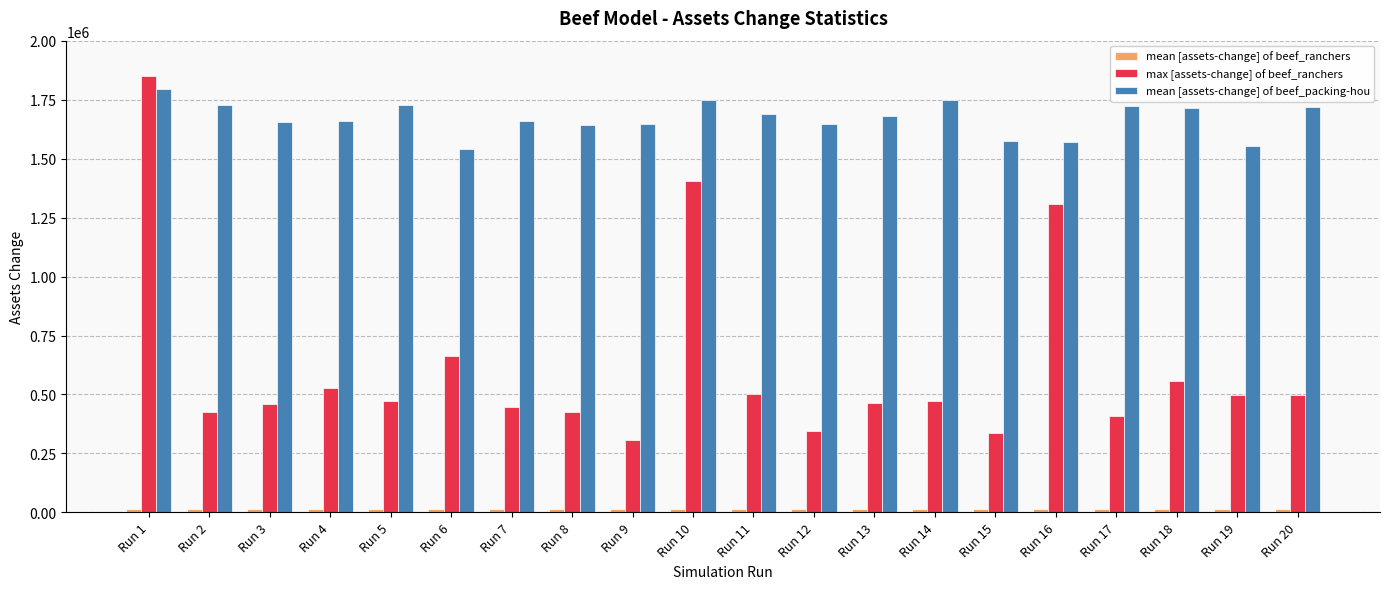

What is the difference between the max [assets-change] of beef_ranchers values at Run 16 and Run 3?

850216.0